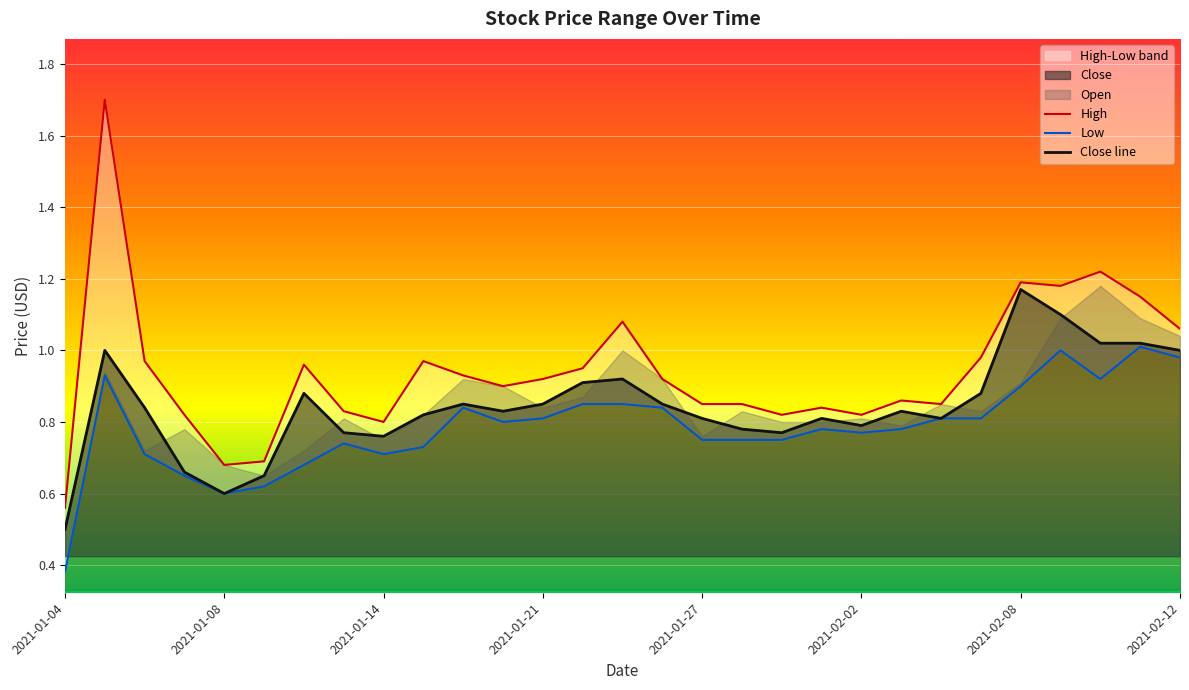

At 14, list the series in order from largest to smallest.

High, Close line, Low